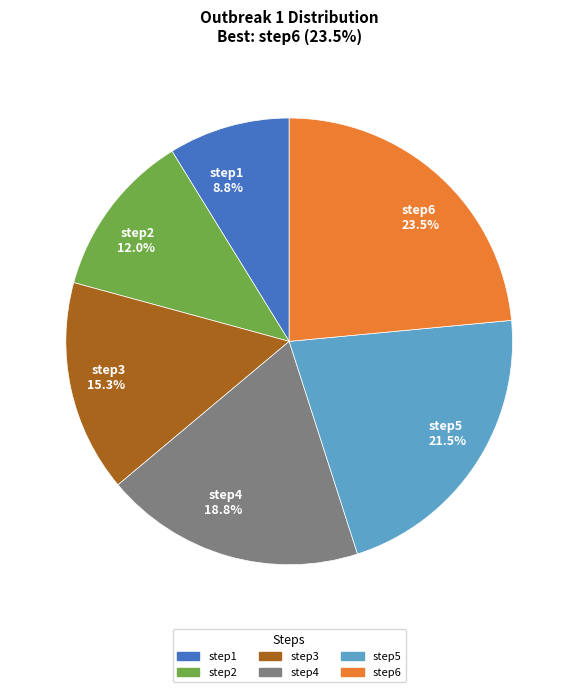

Which has a higher value, step6 or step2?

step6